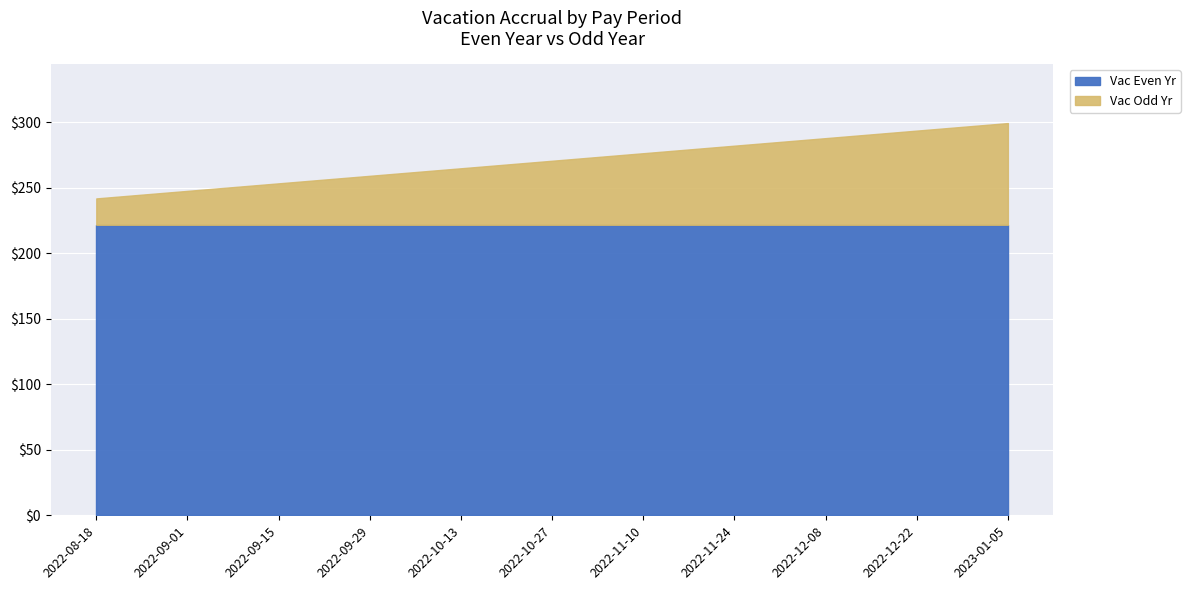

The value of Vac Even Yr at 2022-10-27 is 348.5. True or false?

False